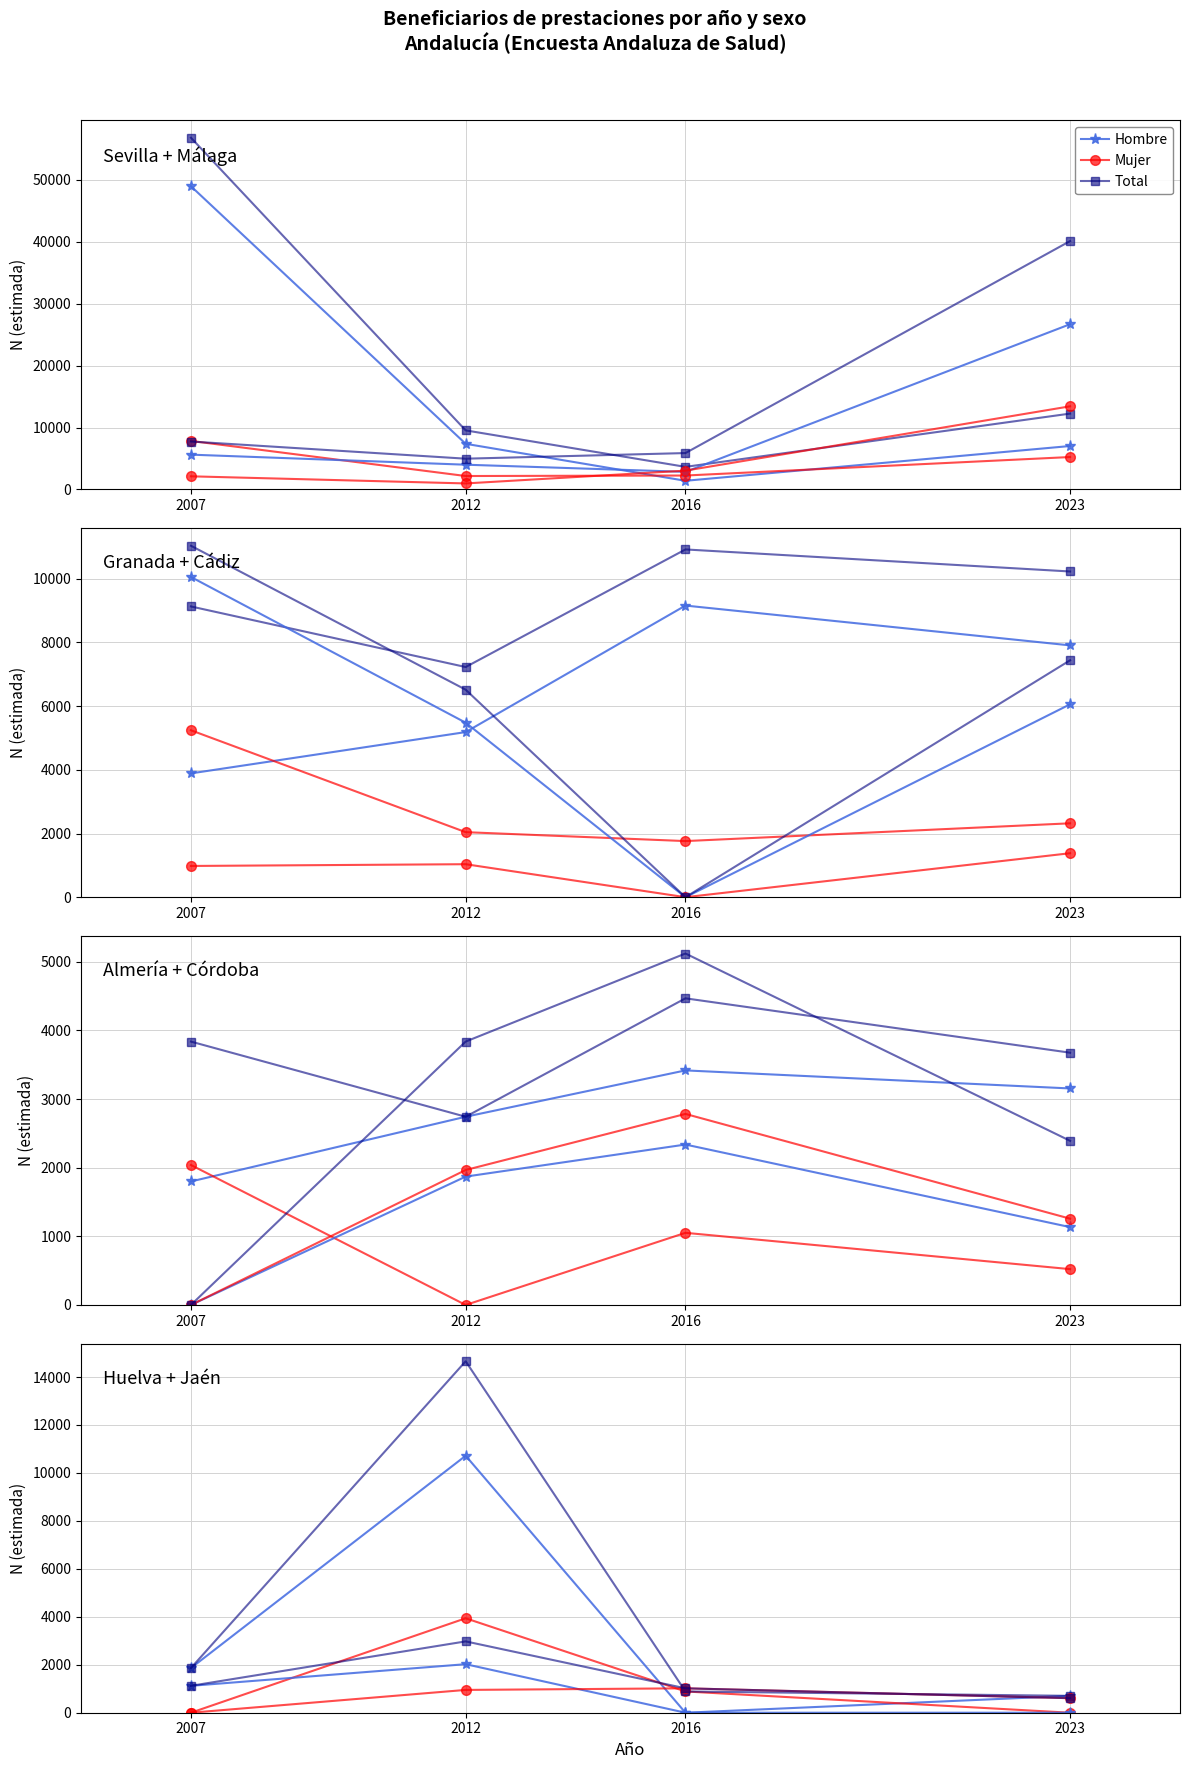

Rank the categories by Mujer value from highest to lowest.

2007, 2023, 2016, 2012